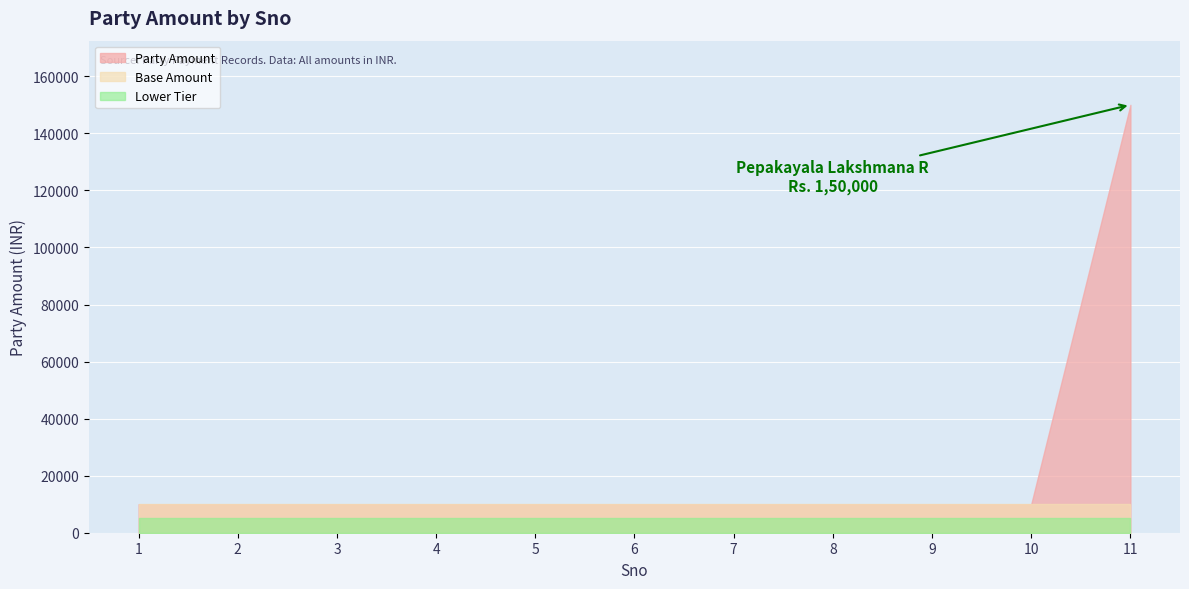

What is the difference between the maximum and minimum values?

140000